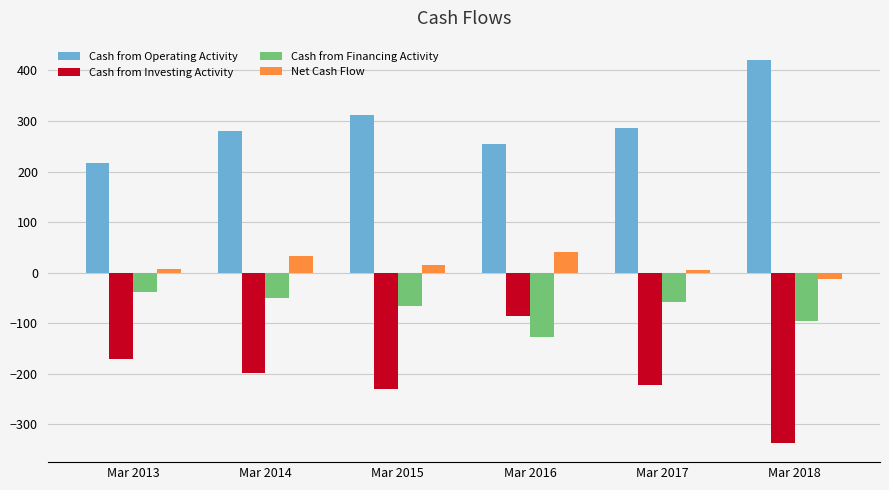

What is the value of the Cash from Financing Activity bar at the 5th from the left?

-58